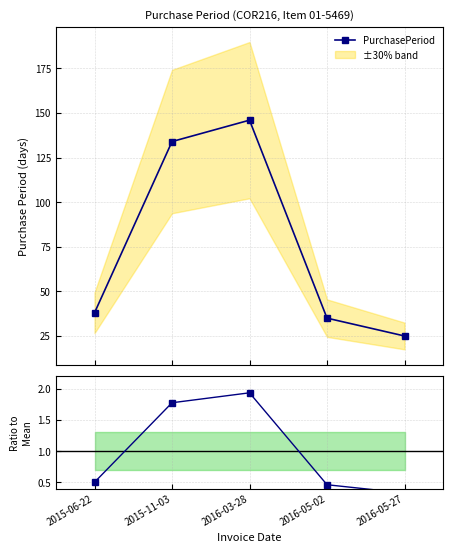

Between 2015-06-22 and 2016-05-02, which series saw the biggest shift?

PurchasePeriod